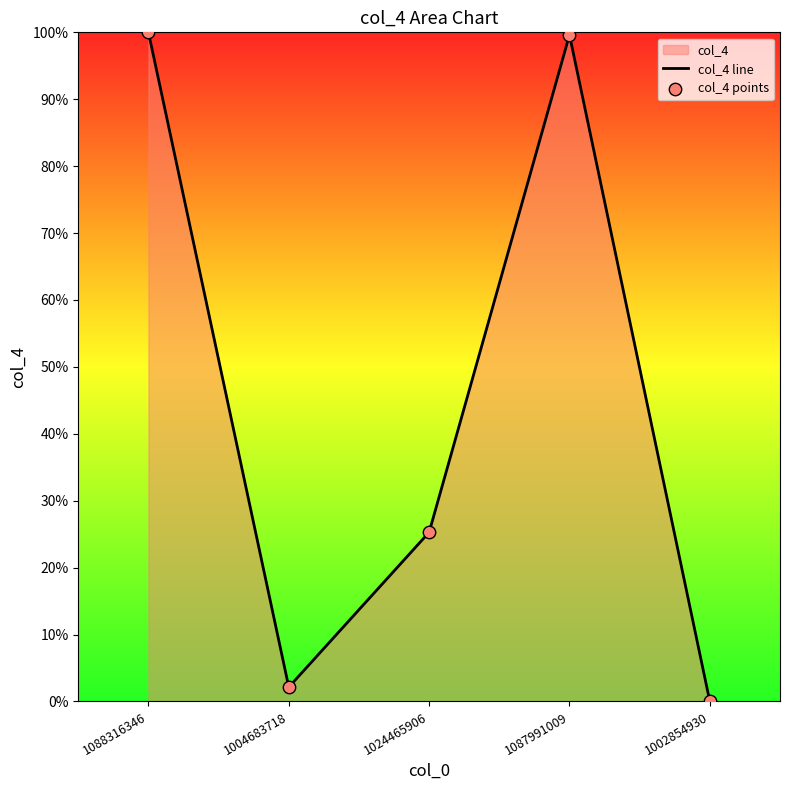

Which series has the largest Y range (max minus min)?

col_4 line